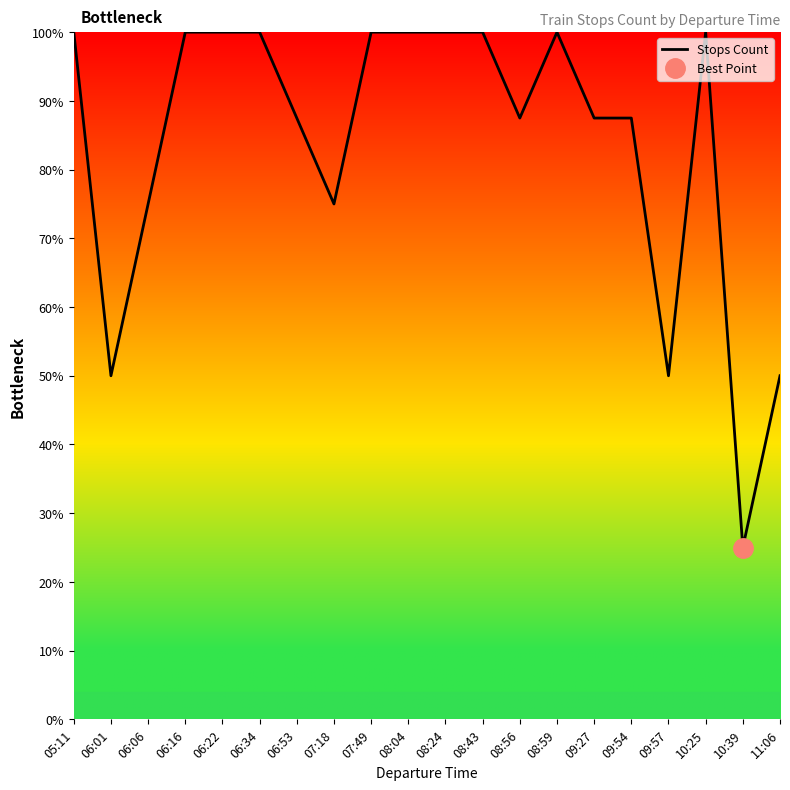

Reading right to left, transcribe all the data shown in this chart.

11:06=50.0	10:39=25.0	10:25=100.0	09:57=50.0	09:54=87.5	09:27=87.5	08:59=100.0	08:56=87.5	08:43=100.0	08:24=100.0	08:04=100.0	07:49=100.0	07:18=75.0	06:53=87.5	06:34=100.0	06:22=100.0	06:16=100.0	06:06=75.0	06:01=50.0	05:11=100.0